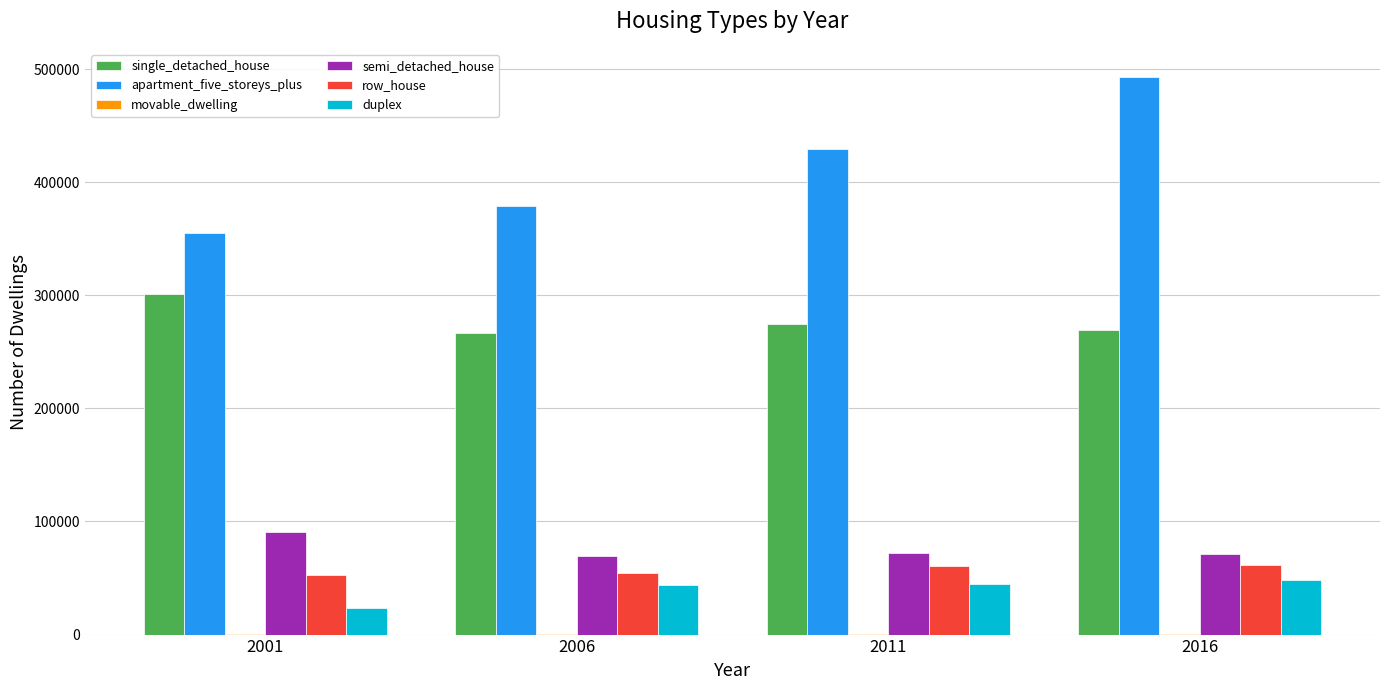

How many data points does each series have?

4